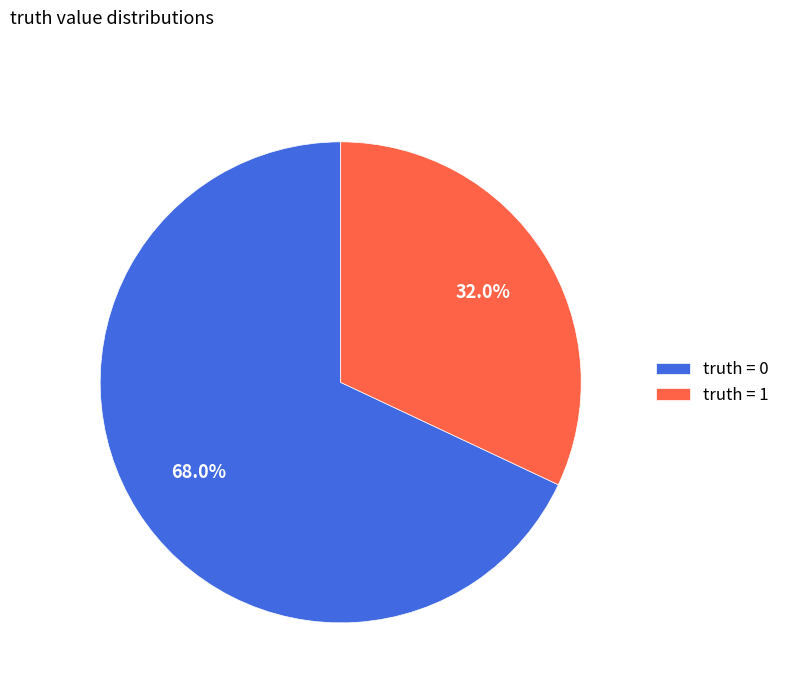

Which has a higher value, truth = 0 or truth = 1?

truth = 0